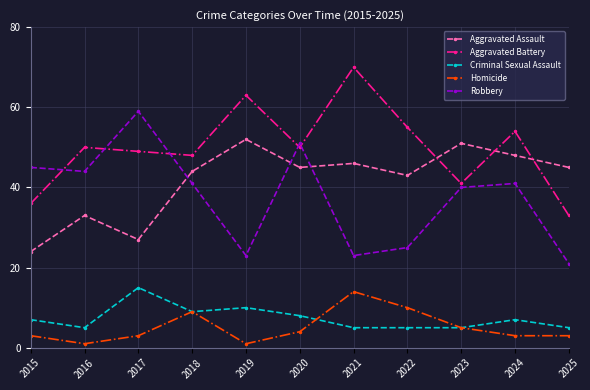

True or false: Aggravated Assault has more than 1 points higher than both neighbors.

True